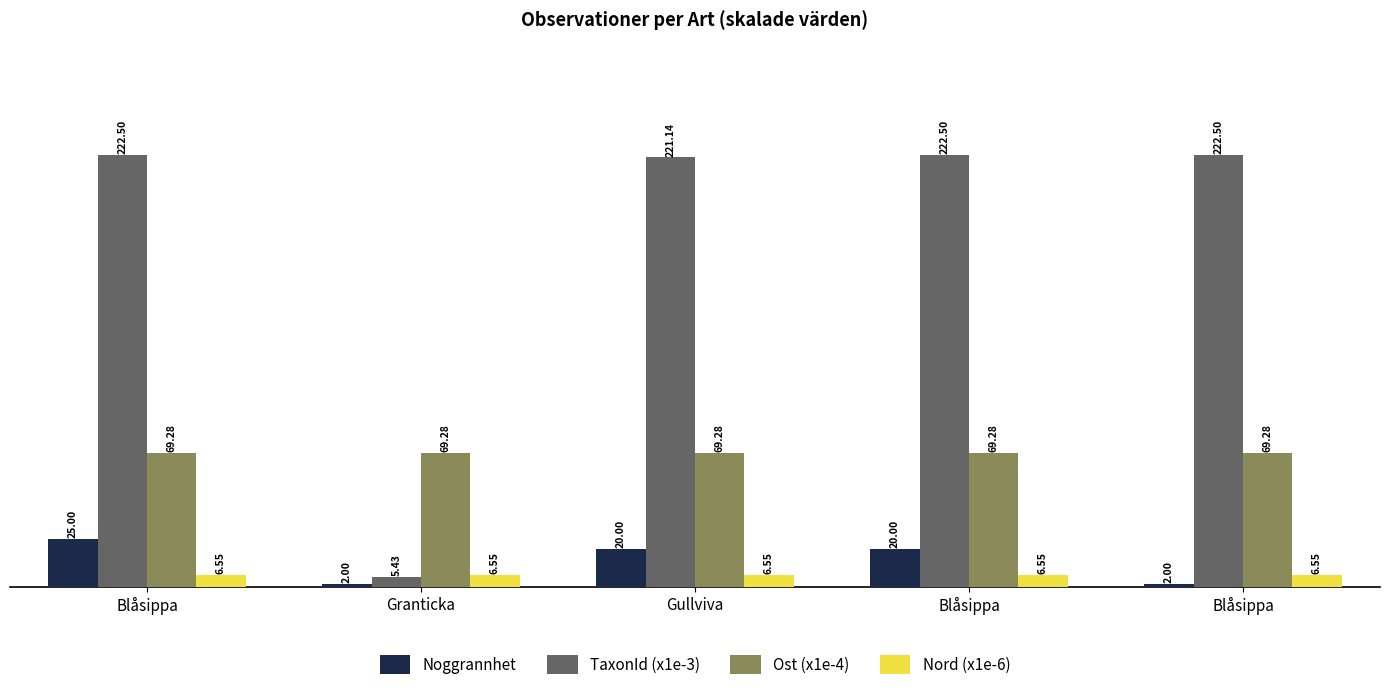

Is it true that Ost (x1e-4) equals 119.0 at Blåsippa?

False